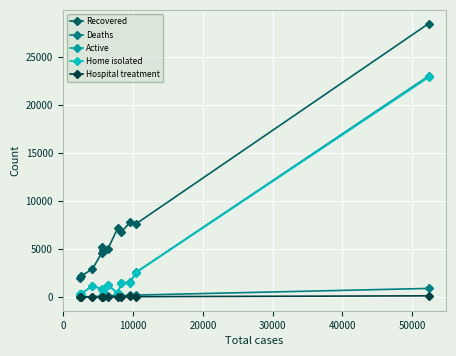

Does the chart display data point markers on the line(s)?

Yes